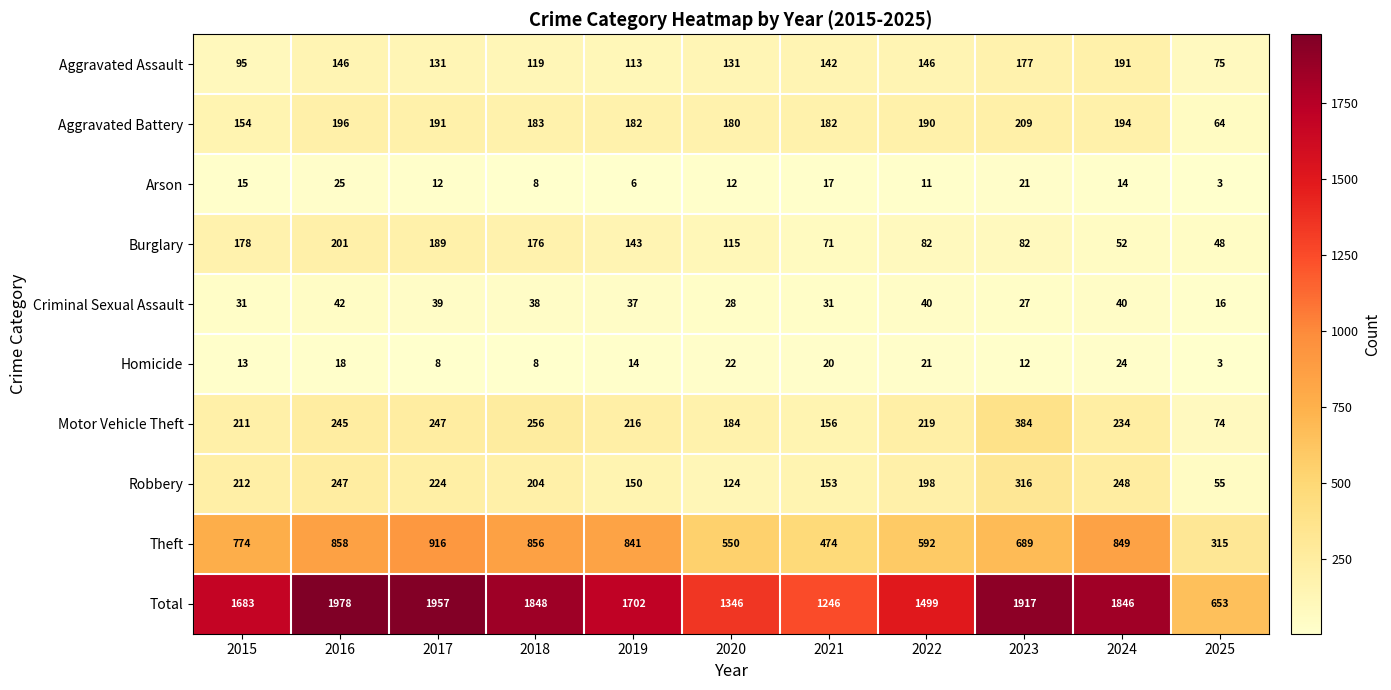

What value does the Criminal Sexual Assault series have at 2015?

31